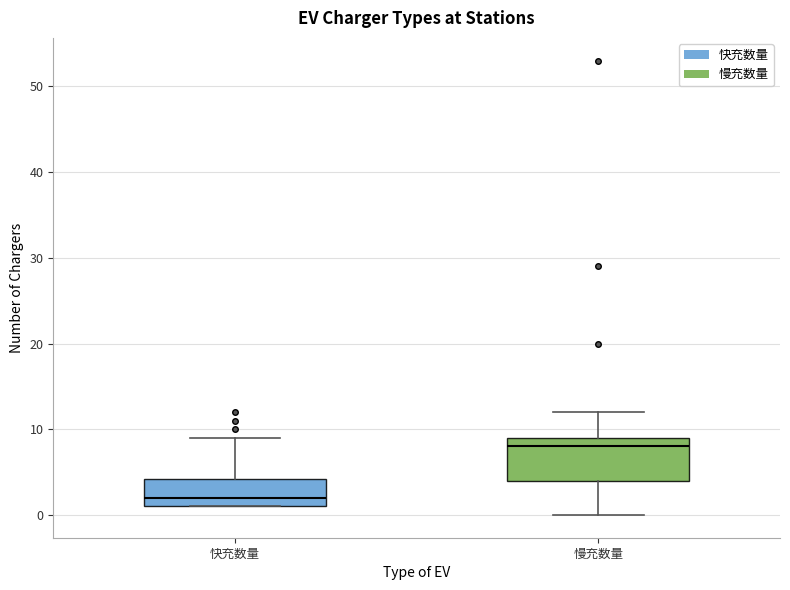

Reading left to right, transcribe this box plot: for each box, give where its median line is, the range the box spans, and where its two whiskers end, as read against the y-axis. The values are not printed on the chart, so give them approximately, as read against the axis.

快充数量: median 2, box 1 to 4, whiskers 1 to 9
慢充数量: median 8, box 4 to 9, whiskers 0 to 12